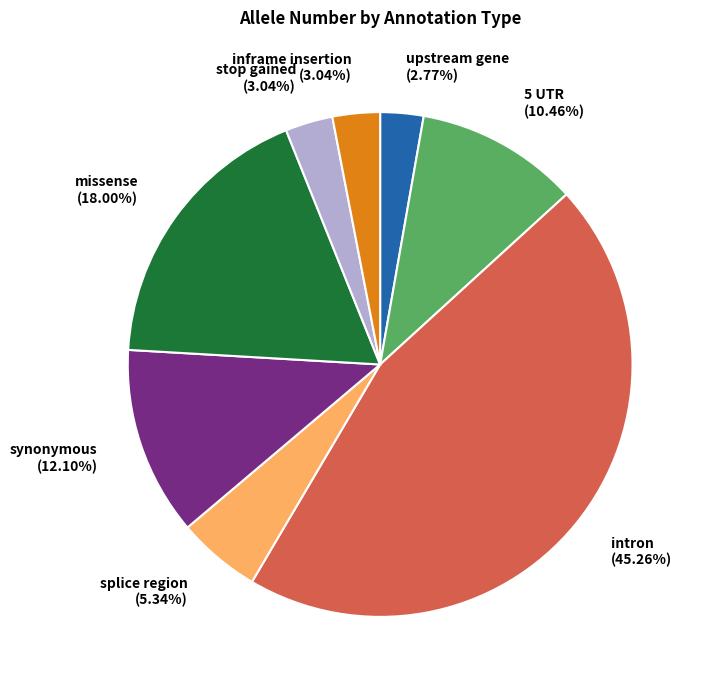

Is there a majority slice in this chart?

No